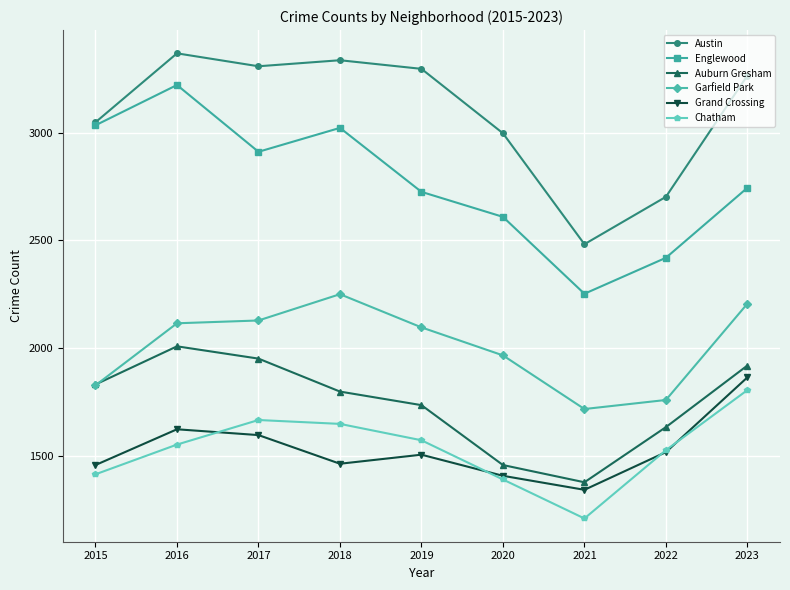

What is the difference between the highest and lowest values at 2021?

1273